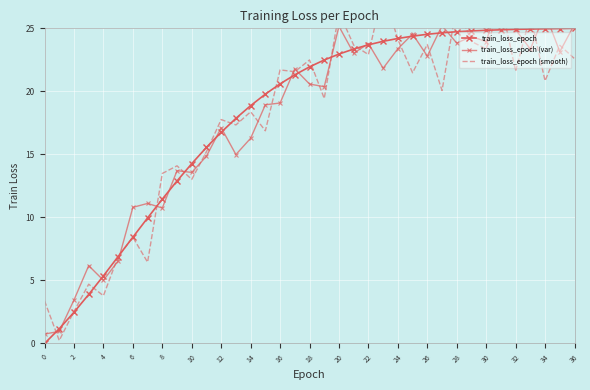

At 23, list the series in order from smallest to largest.

train_loss_epoch (var), train_loss_epoch, train_loss_epoch (smooth)